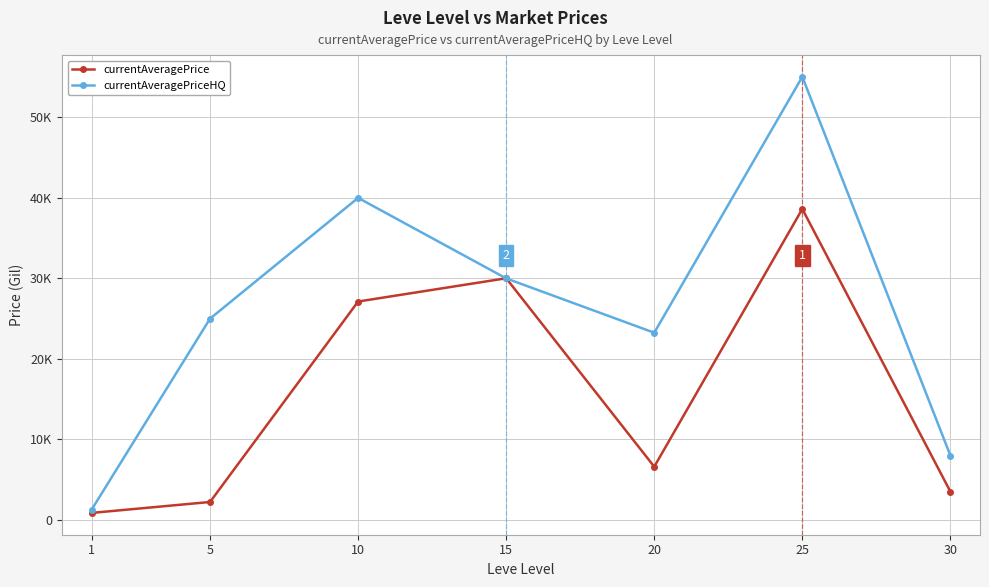

Which category has the lowest value across all series?

1